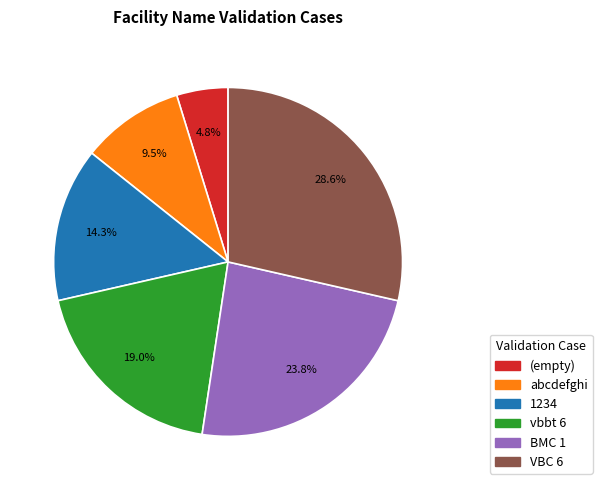

Is it true that VBC 6 is 29% of the pie?

True